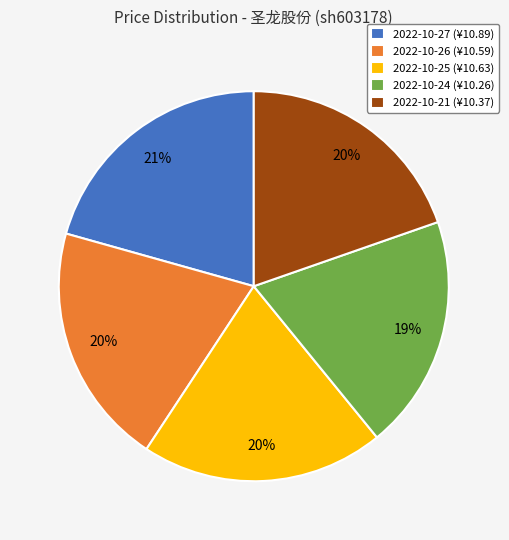

How many segments does this pie chart have?

5